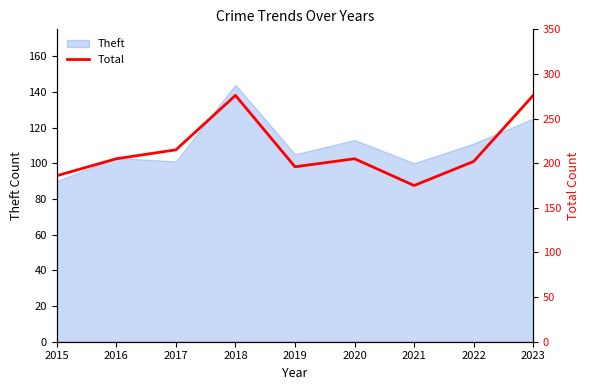

The value of Theft at 2016 is 153. True or false?

False